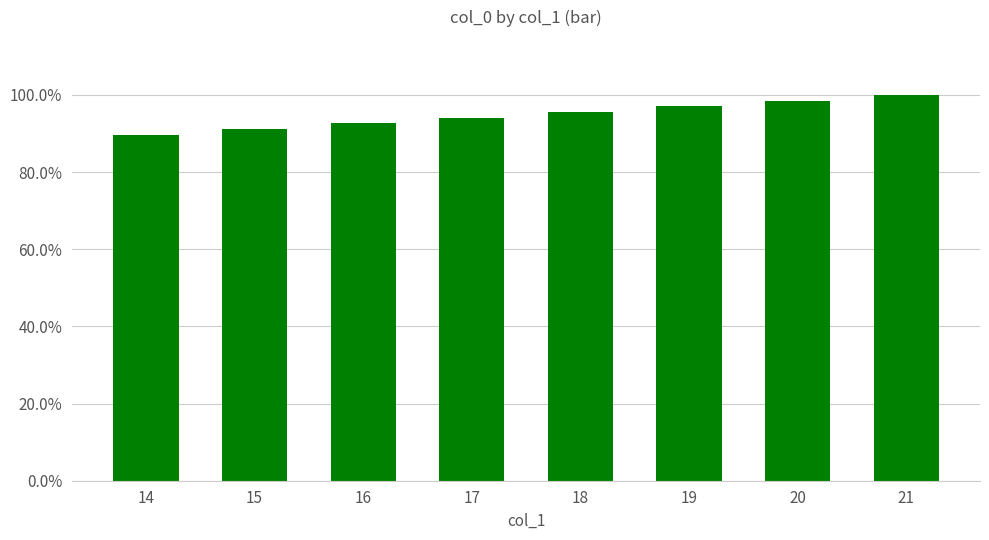

Which category has the lowest value across all series?

14